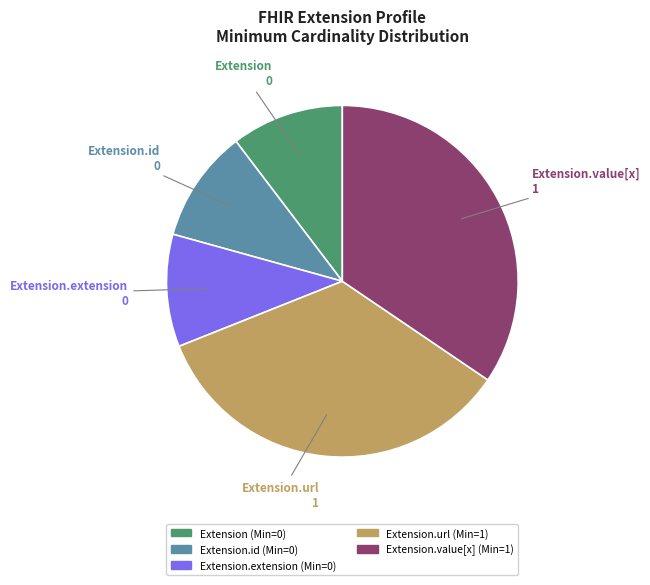

The Extension slice represents 1% of the pie. True or false?

False